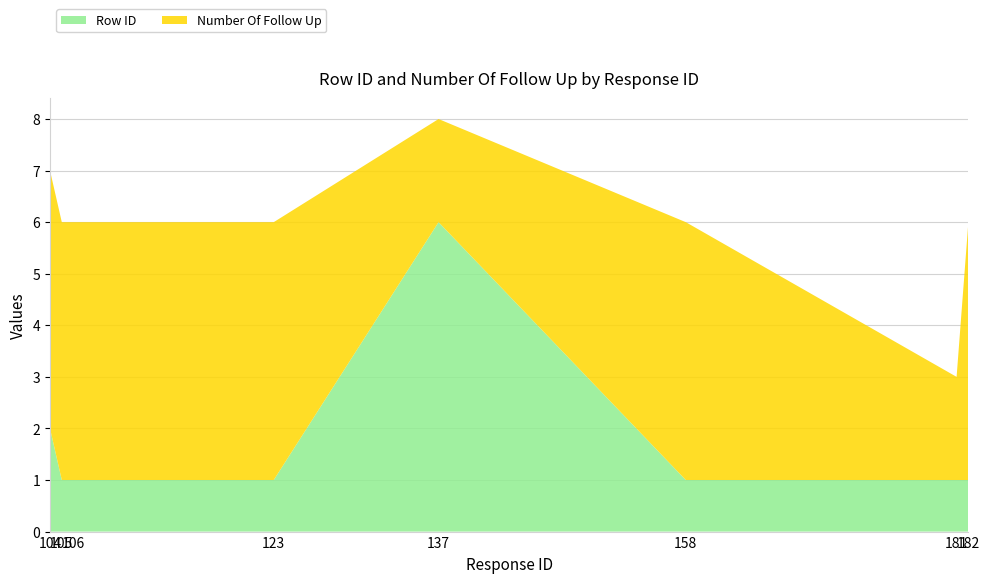

Reading left to right, extract all data points from this chart.

Row ID: 104=2	105=1	106=1	123=1	137=6	158=1	181=1	182=1
Number Of Follow Up: 104=5	105=5	106=5	123=5	137=2	158=5	181=2	182=5